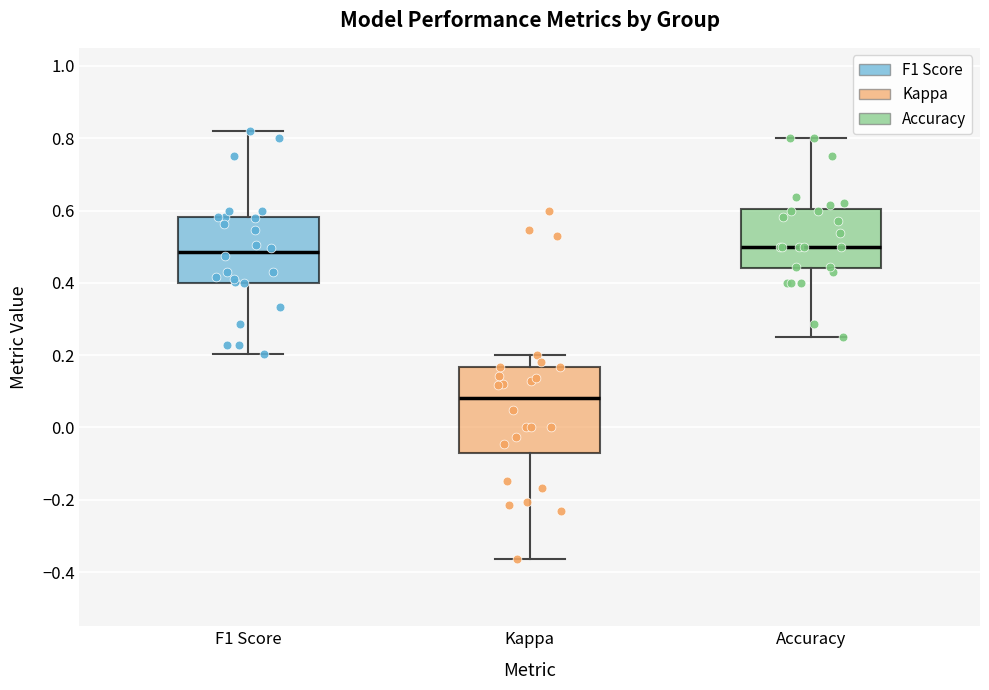

Which box is the tallest, from its lower edge to its upper edge?

Kappa